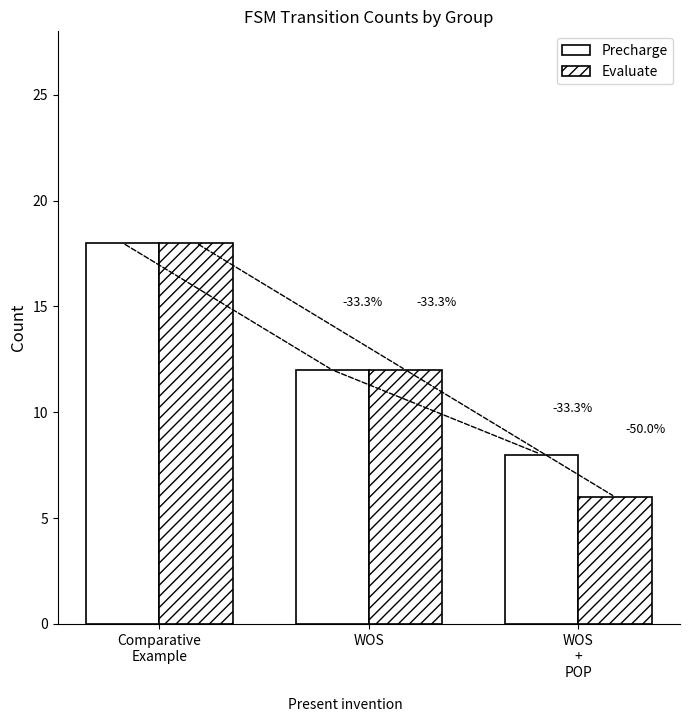

The Precharge series shows 8 at Comparative
Example. True or false?

False